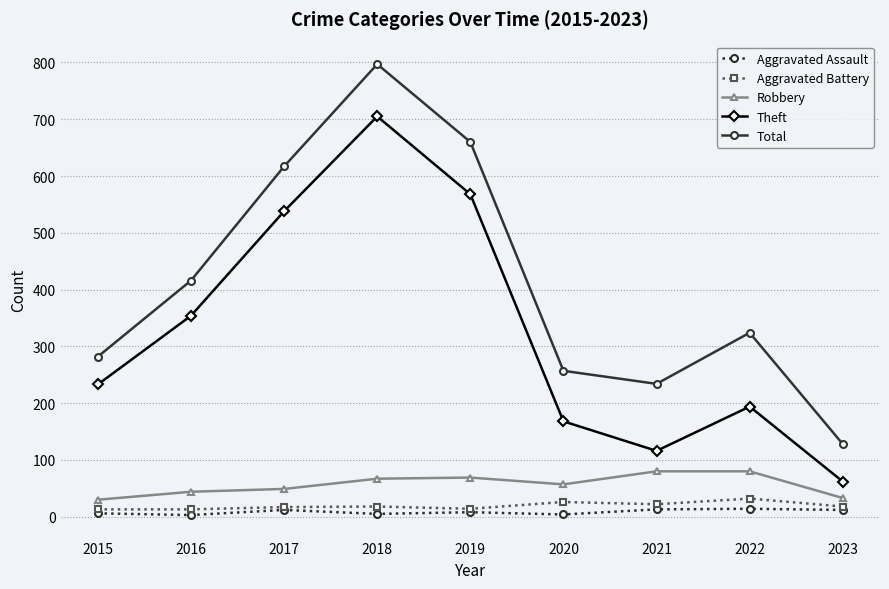

True or false: Aggravated Battery has more than 0 interior local peaks.

True